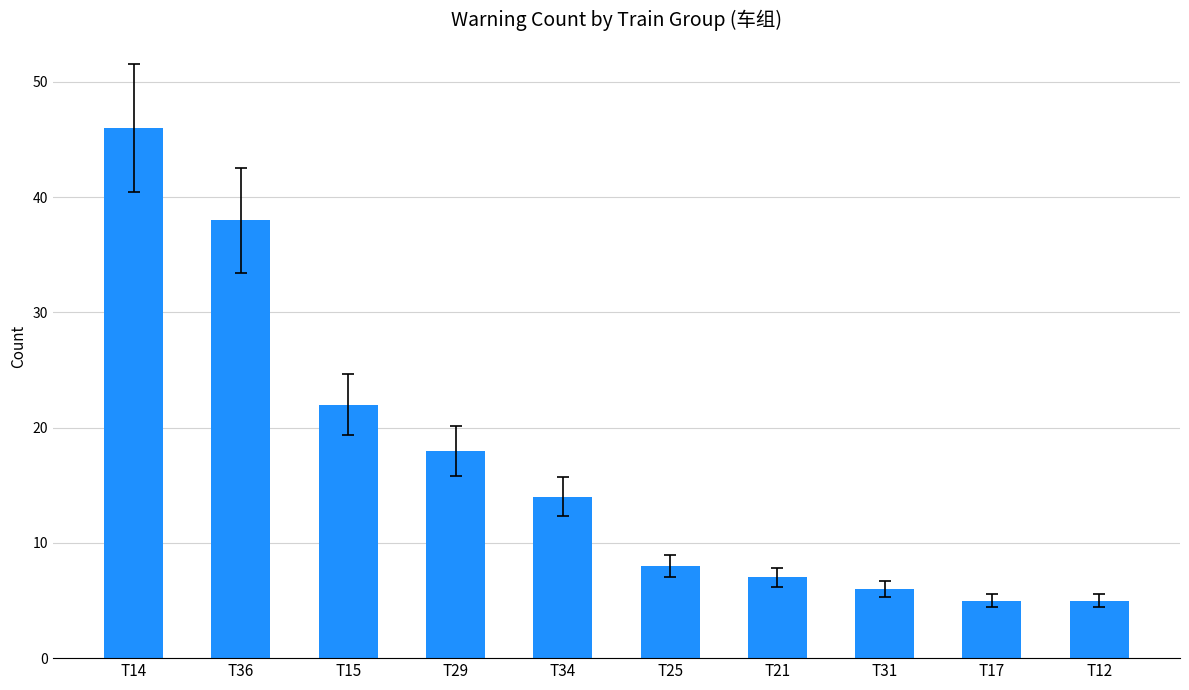

What is the difference between the values at T34 and T15?

8